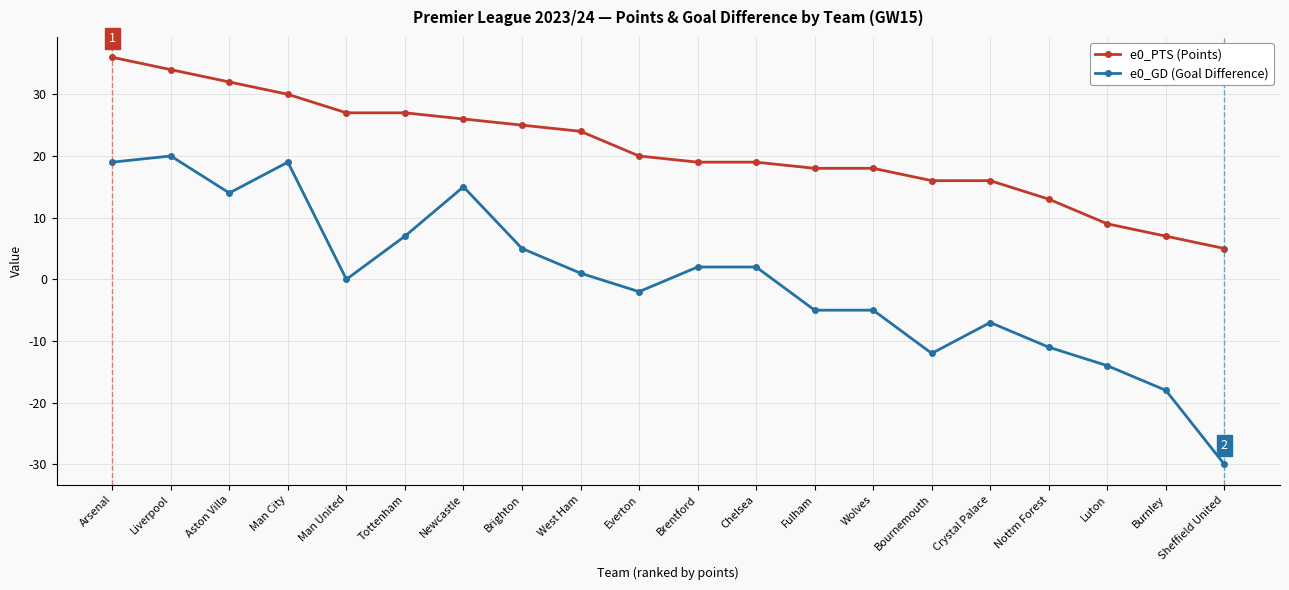

Reading right to left, list all the values displayed in this chart.

e0_PTS (Points): 5	7	9	13	16	16	18	18	19	19	20	24	25	26	27	27	30	32	34	36
e0_GD (Goal Difference): -30	-18	-14	-11	-7	-12	-5	-5	2	2	-2	1	5	15	7	0	19	14	20	19